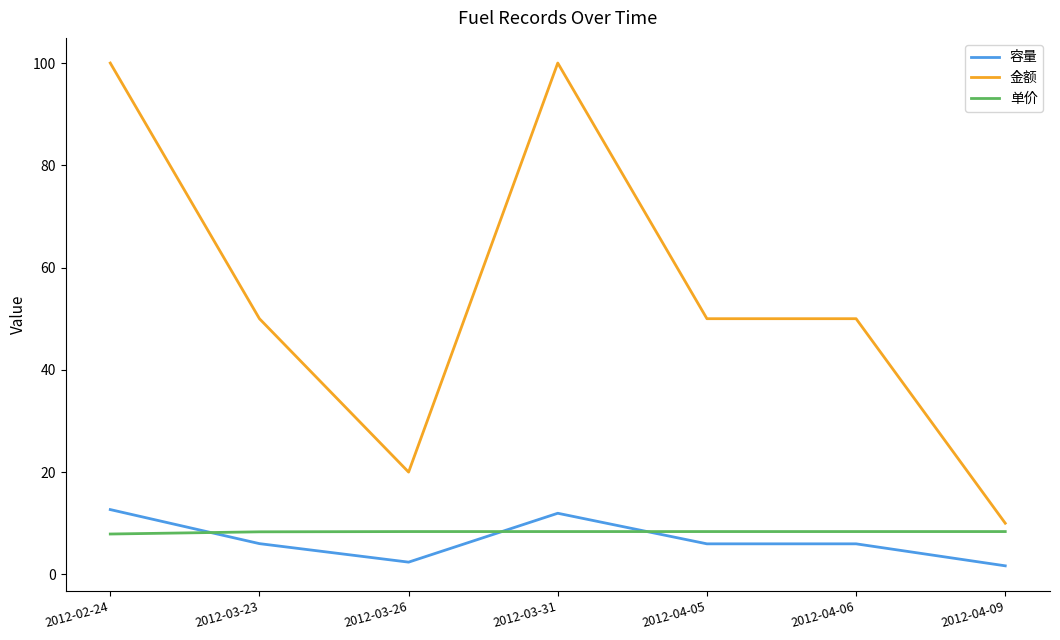

Rank the series by their maximum value, from lowest to highest.

单价, 容量, 金额